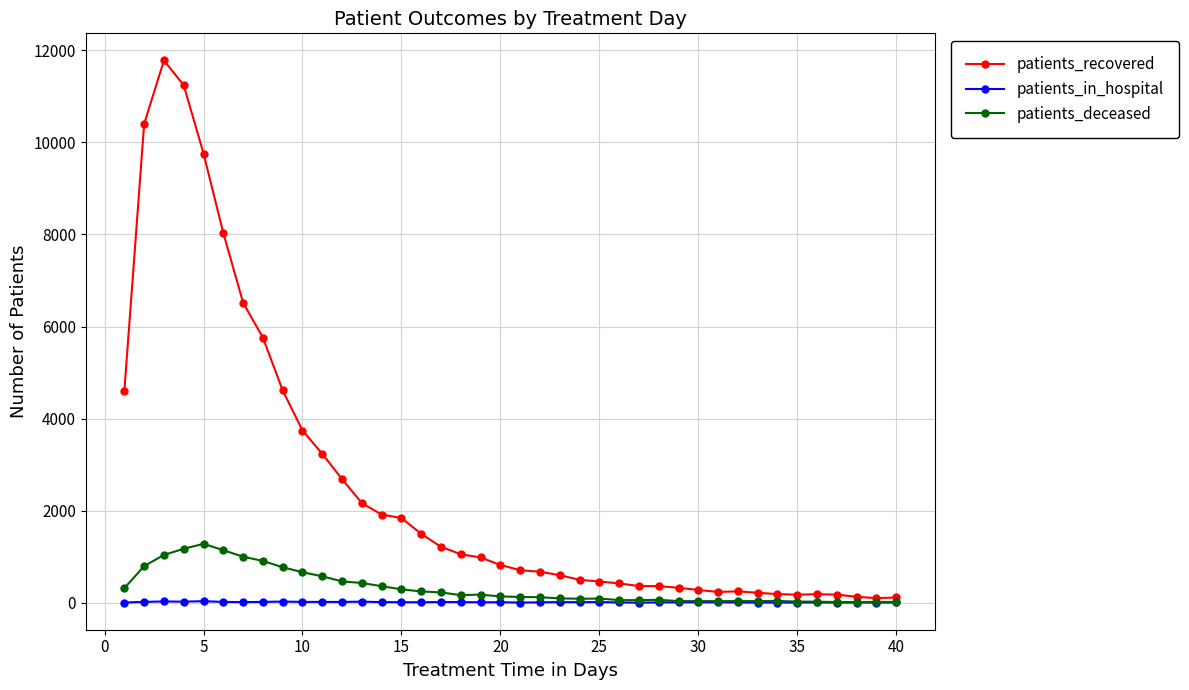

Which series has the largest range (max minus min)?

patients_recovered